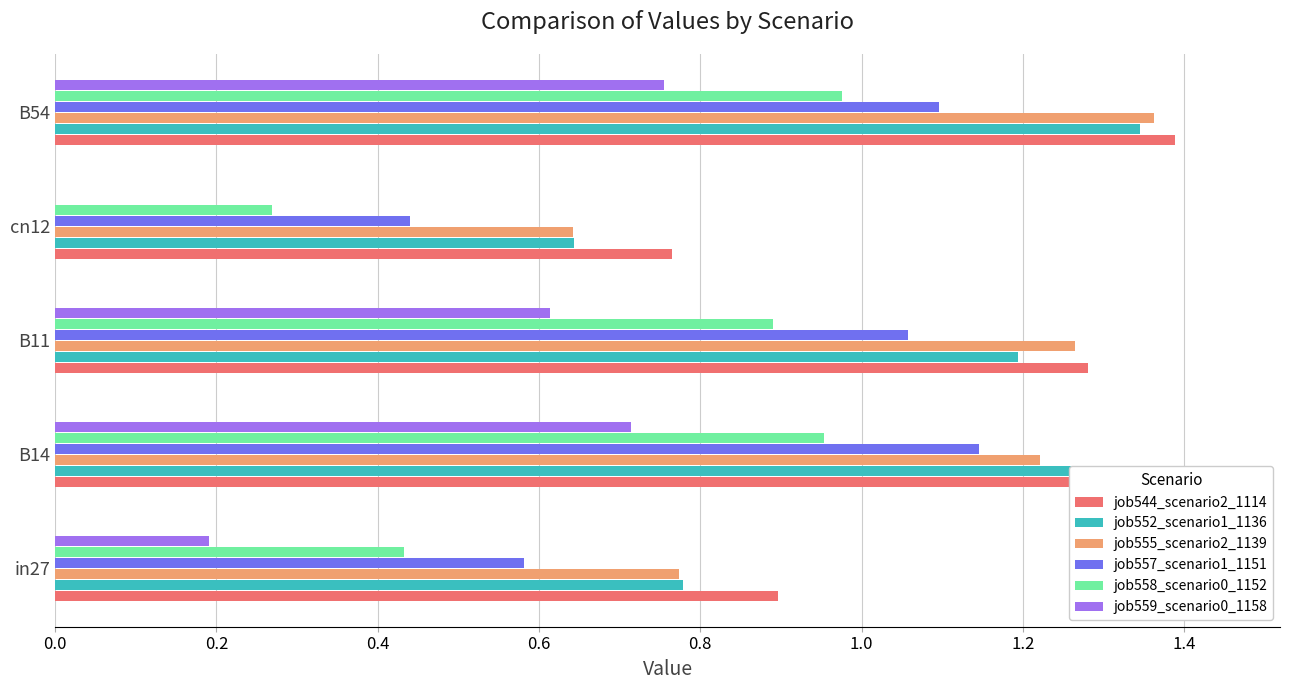

How many series are shown in this chart?

6